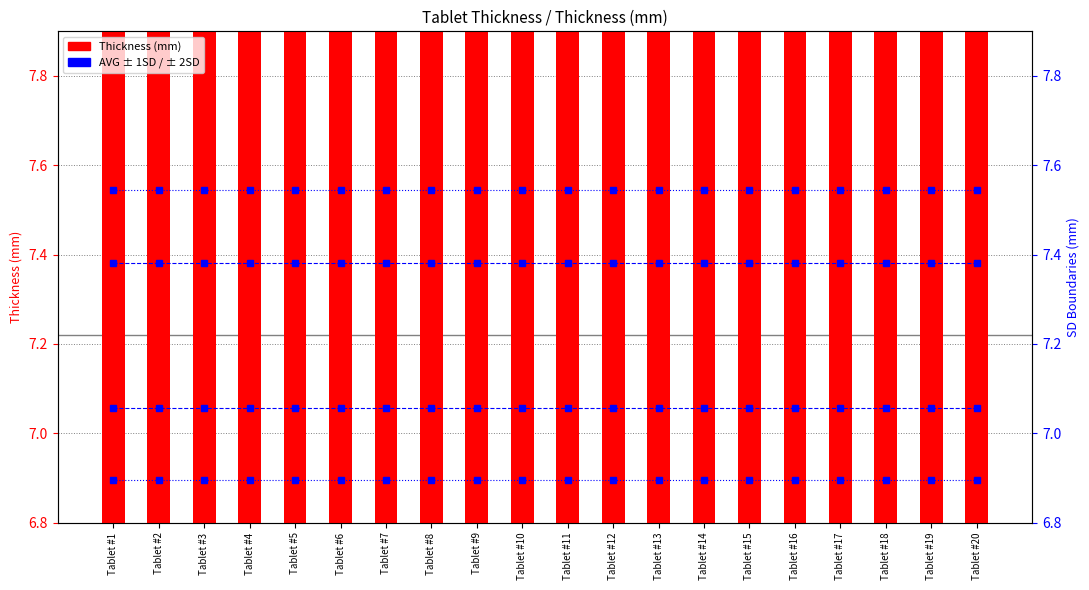

What is the greatest value displayed?

7.8